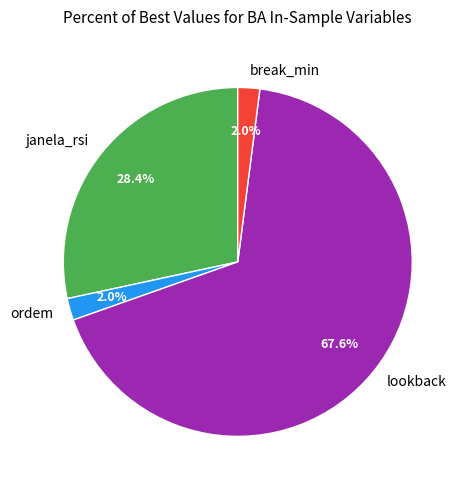

To the nearest percent, what is the combined percentage of janela_rsi and lookback?

96%